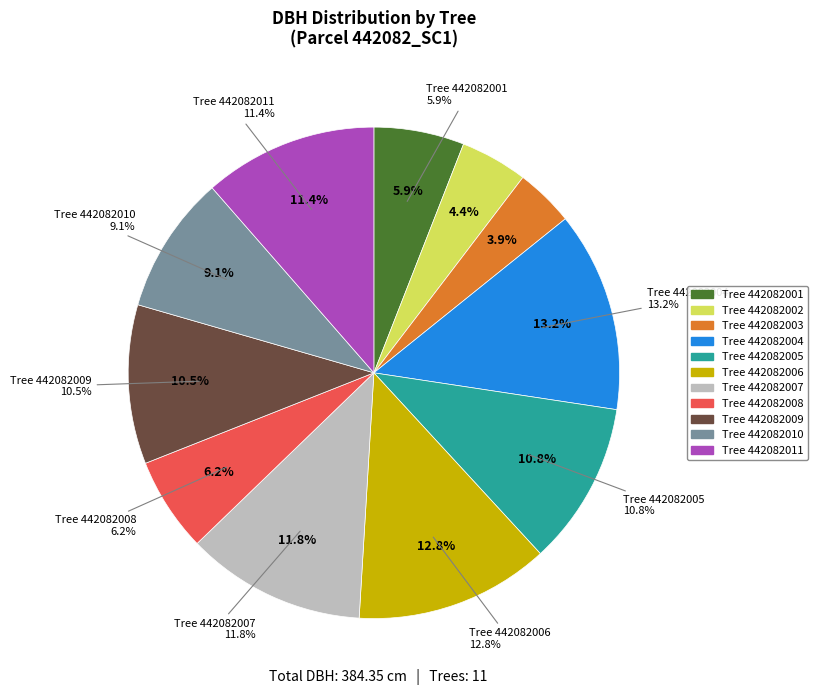

What portion of the pie excludes 442082006?

87.2%